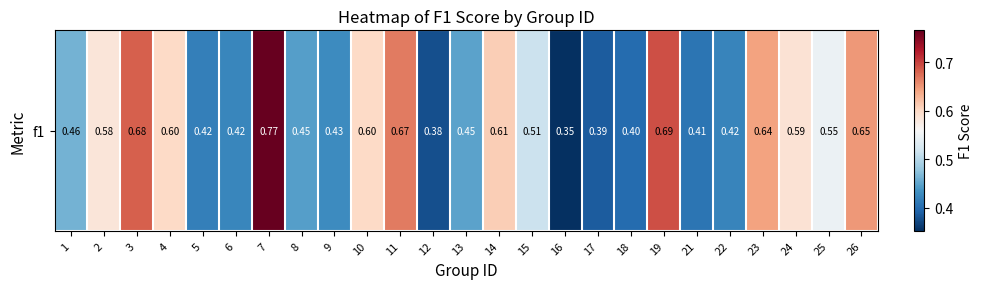

The value at 11 is 0.7. True or false?

True